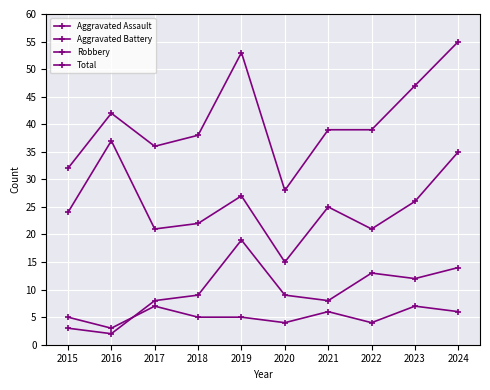

How many values in the Robbery series are below 25?

5